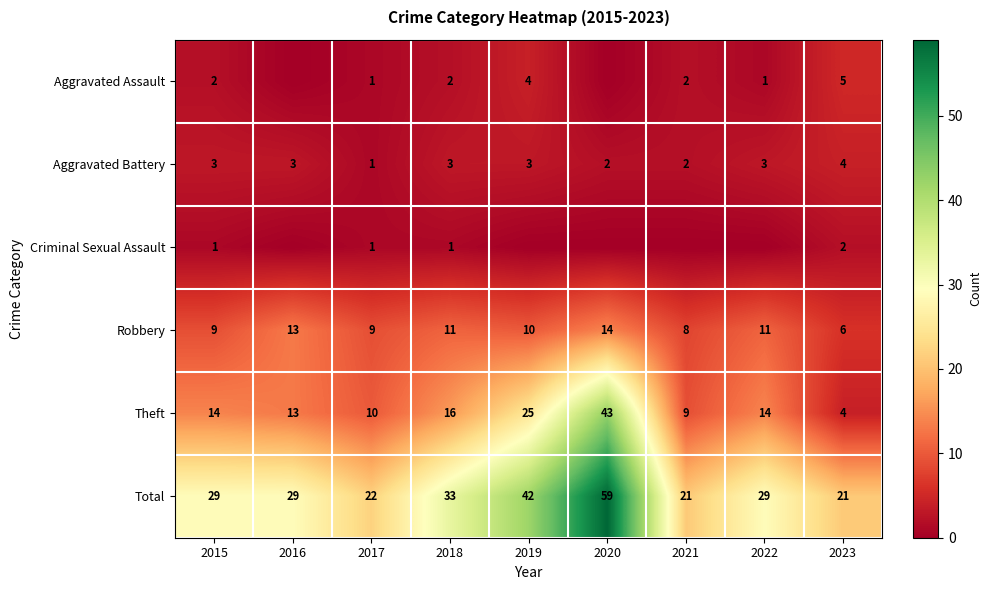

What is the difference between the second highest and second lowest values in the Total series?

21